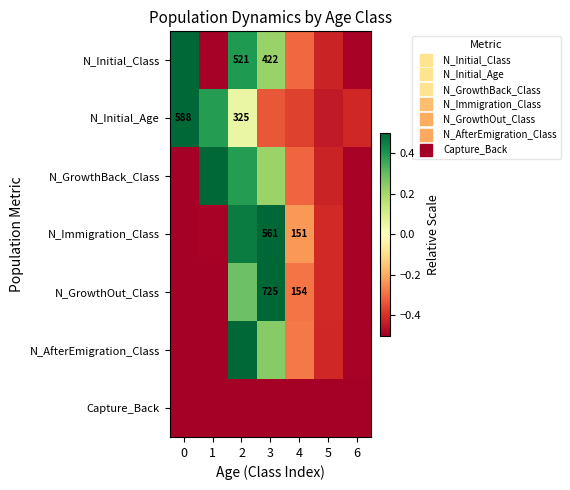

Between 3 and 2, which is larger?

2